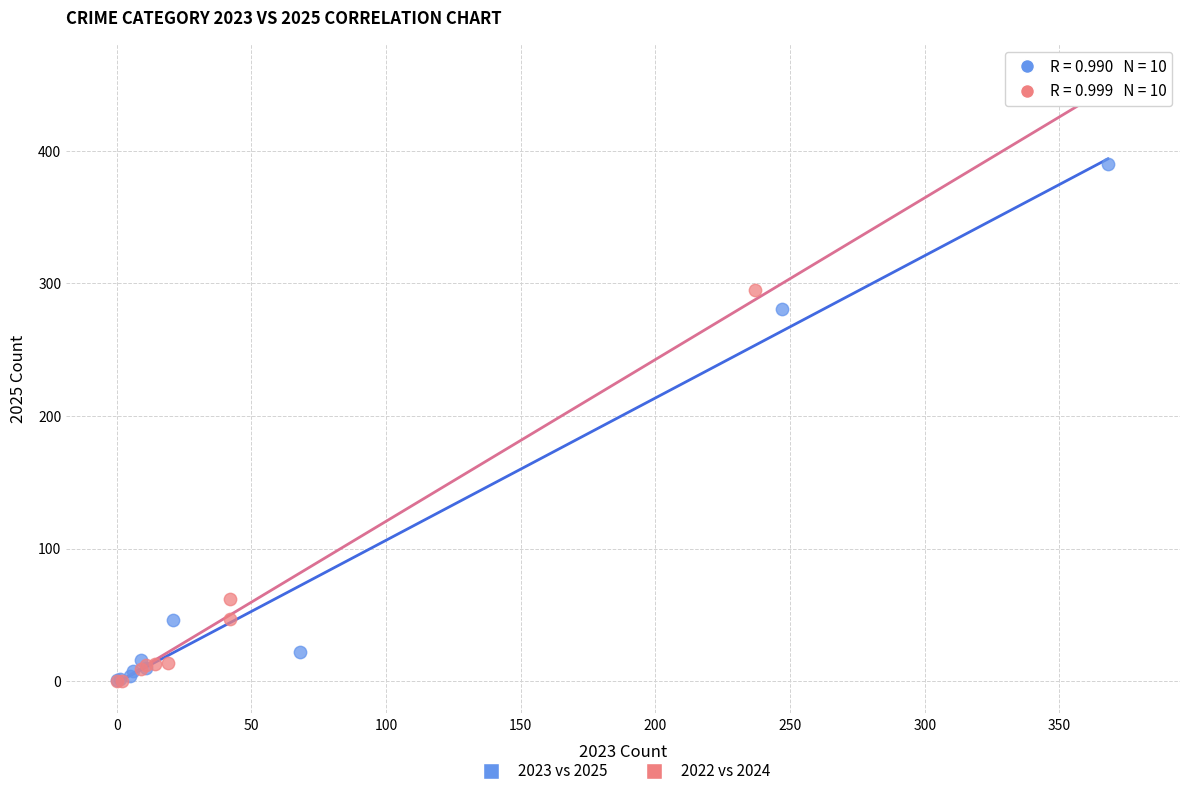

What are all the series names shown in the legend?

2023 vs 2025, 2022 vs 2024